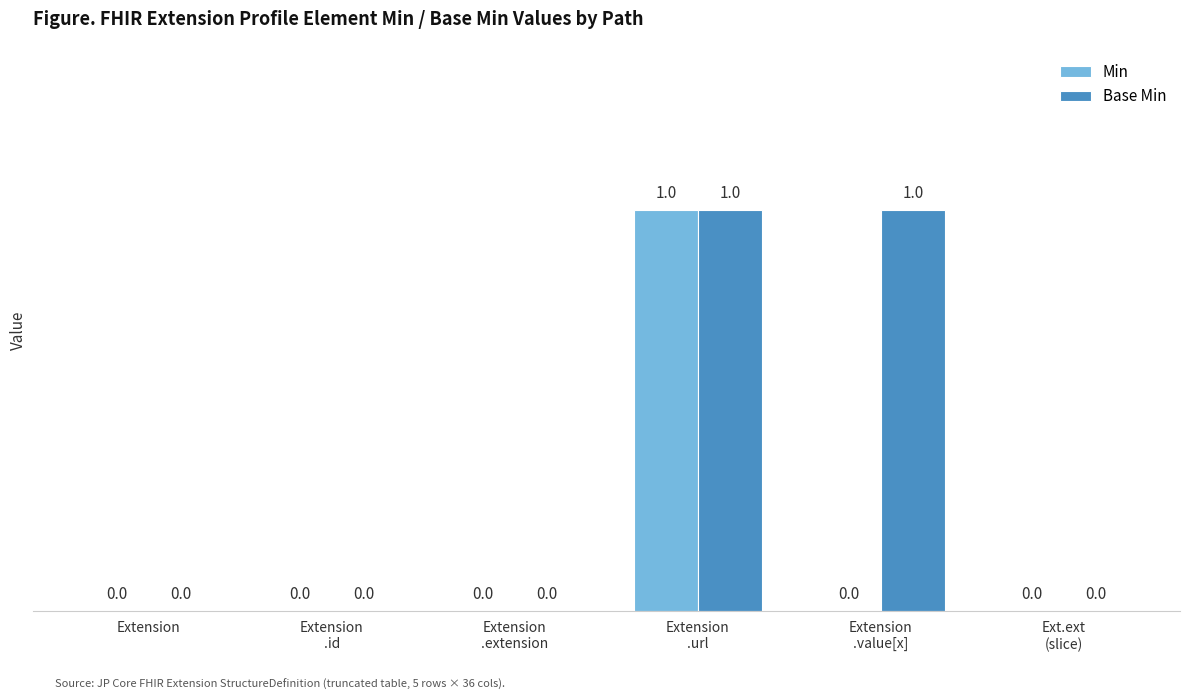

Are the bars horizontal?

No